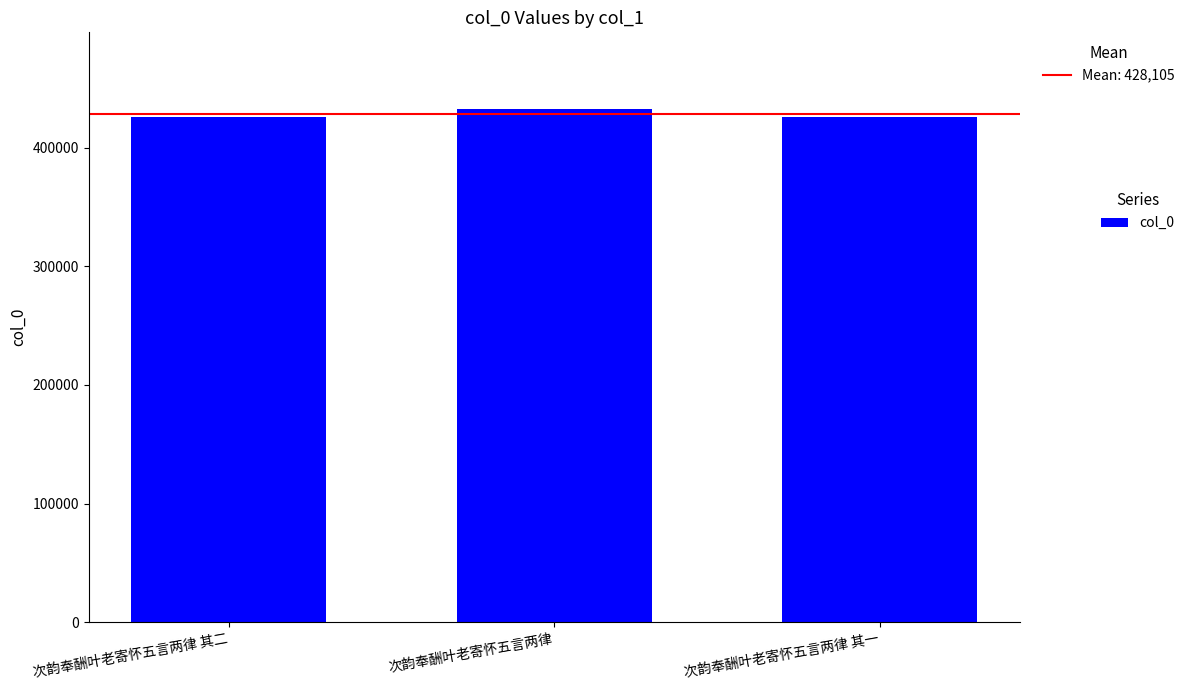

Is it true that the value at 次韵奉酬叶老寄怀五言两律 其二 is 229834?

False